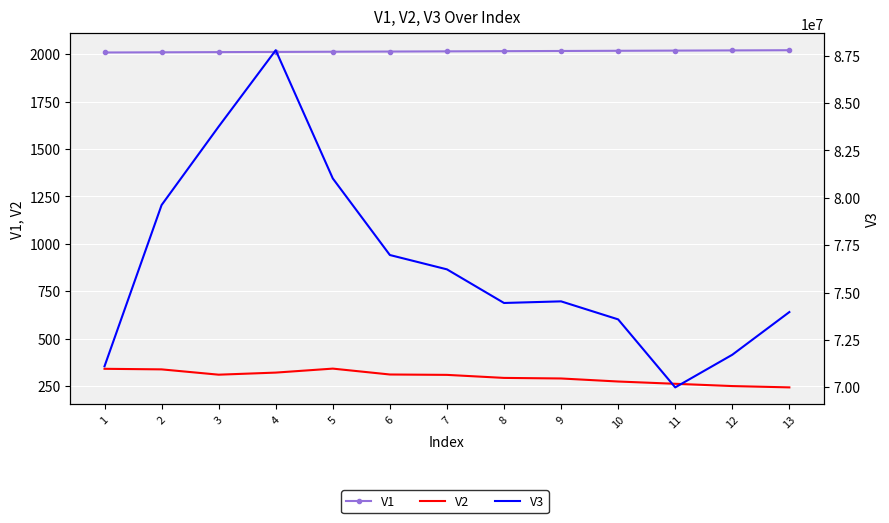

Which series changed the most between 2 and 7?

V3